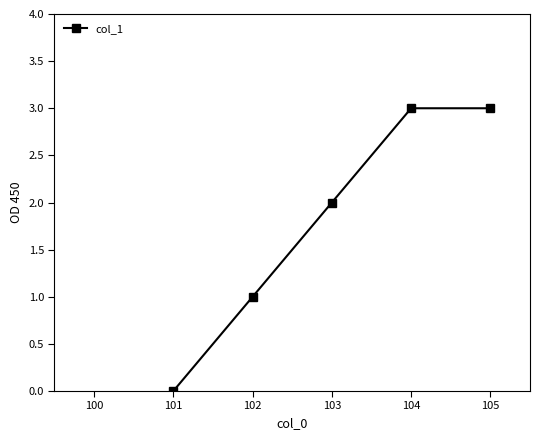

What is the greatest value displayed?

3